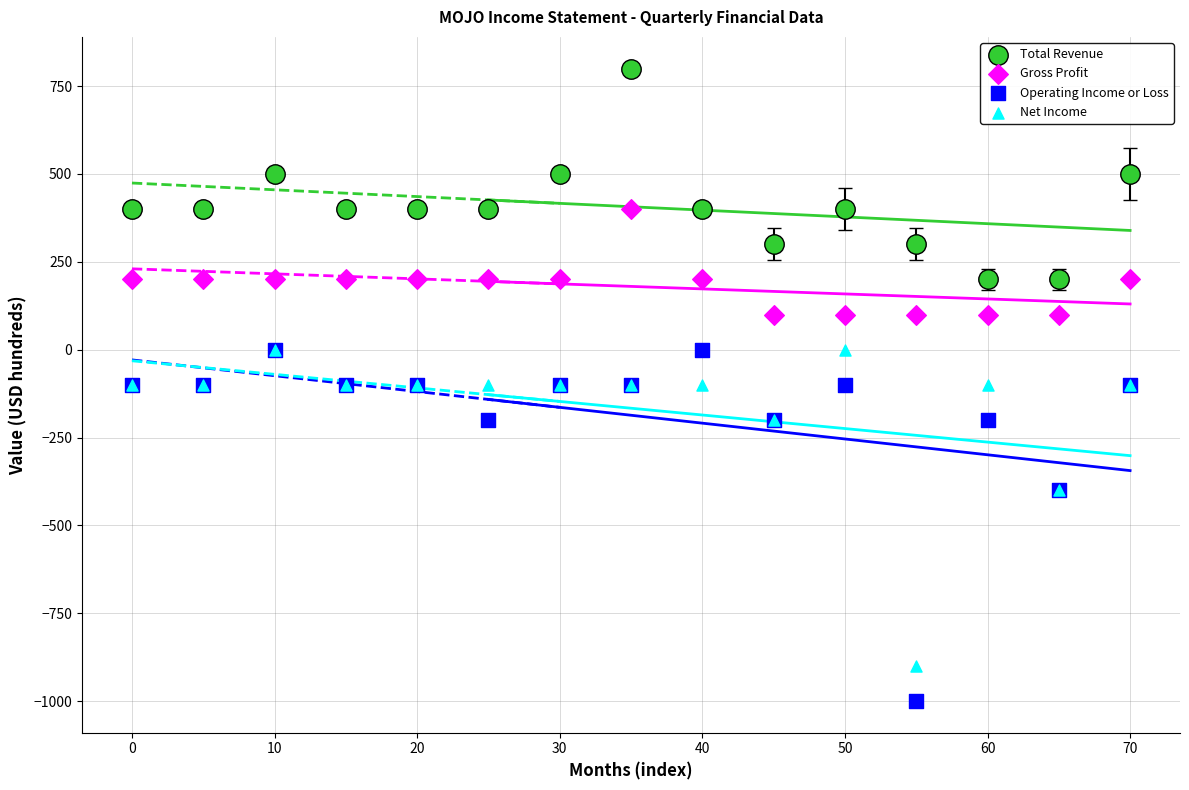

Which series contains the highest Y value?

Total Revenue